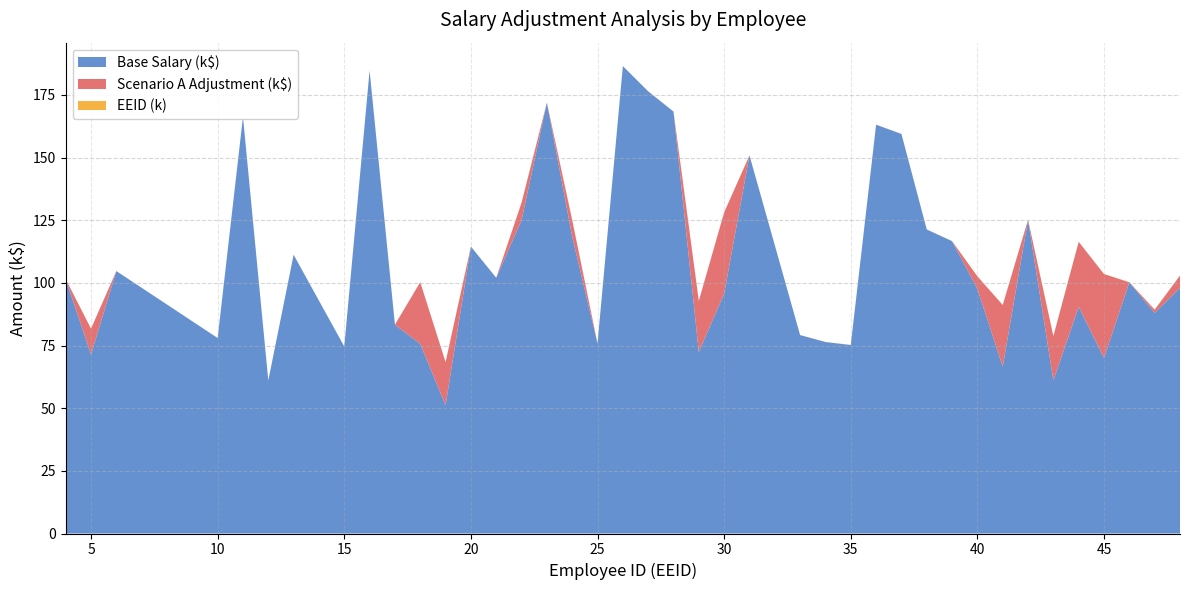

Reading left to right, what are all the values shown in this chart?

EEID: 4.0	5.0	6.0	10.0	11.0	12.0	13.0	15.0	16.0	17.0	18.0	19.0	20.0	21.0	22.0	23.0	24.0	25.0	26.0	27.0	28.0	29.0	30.0	31.0	33.0	34.0	35.0	36.0	37.0	38.0	39.0	40.0	41.0	42.0	43.0	44.0	45.0	46.0	47.0	48.0
SCENARIO_A_ADJUSTMENT: 0.0	10310.7	0.0	0.0	0.0	0.0	0.0	0.0	0.0	0.0	24632.5	17184.2	0.0	0.0	6999.9	0.0	6639.7	0.0	0.0	0.0	0.0	20412.6	32432.6	0.0	0.0	0.0	0.0	0.0	0.0	0.0	0.0	5002.5	24596.7	0.0	17717.4	25970.2	33460.4	0.0	1304.0	4883.4
SCENARIO_A_ADJUSTED_SALARY: 101516.0	81722.7	104705.0	77990.0	166235.0	61064.0	111199.0	74616.0	184685.0	83322.0	100278.5	68398.2	114484.0	102014.0	131987.9	171925.0	125071.7	75810.0	186480.0	176415.0	168345.0	92818.6	128122.6	150840.0	79166.0	76401.0	75208.0	163105.0	159420.0	121312.0	116638.0	102605.5	91166.7	125180.0	78771.4	116374.1	103505.4	100232.0	89292.0	102918.4